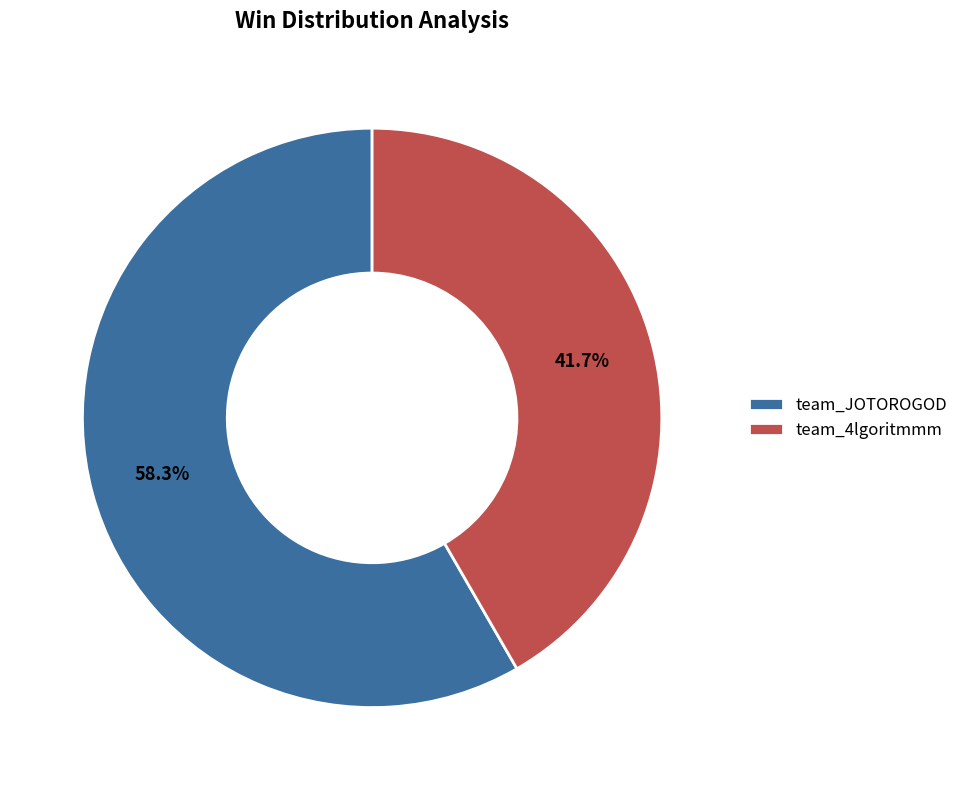

Rank the categories by value from lowest to highest.

team_4lgoritmmm, team_JOTOROGOD